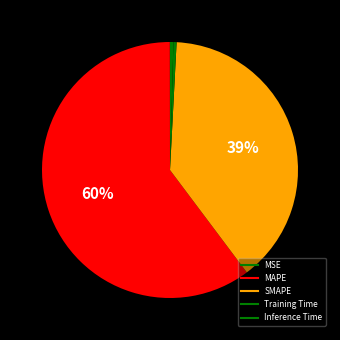

How many slices are in this pie chart?

5